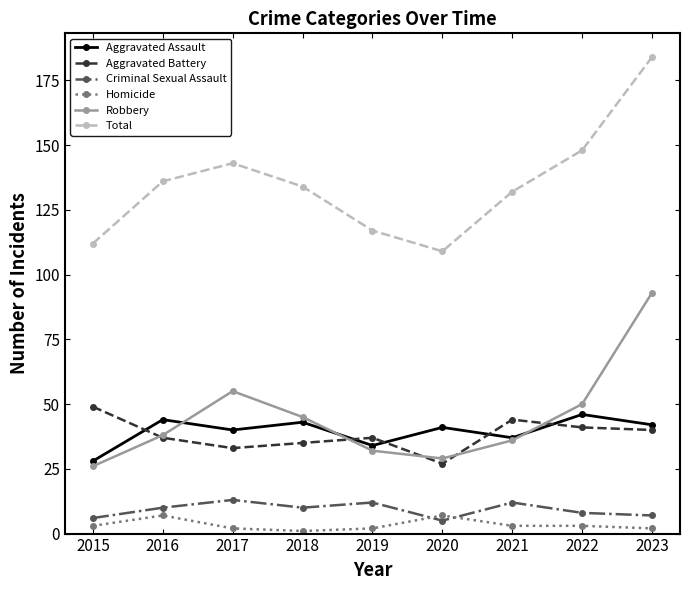

What are all the series names shown in the legend?

Aggravated Assault, Aggravated Battery, Criminal Sexual Assault, Homicide, Robbery, Total